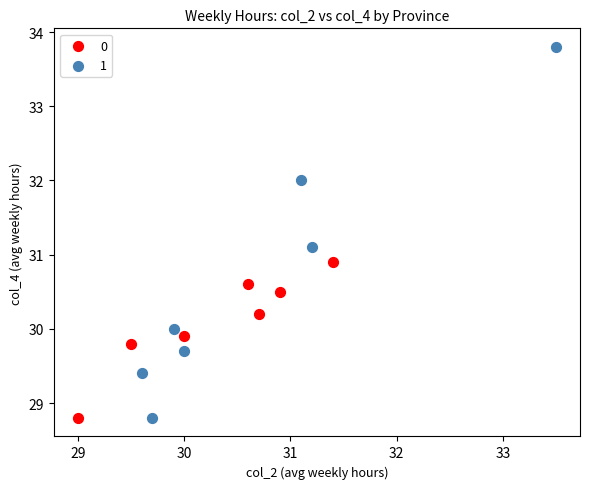

Which series has the largest Y range (max minus min)?

1